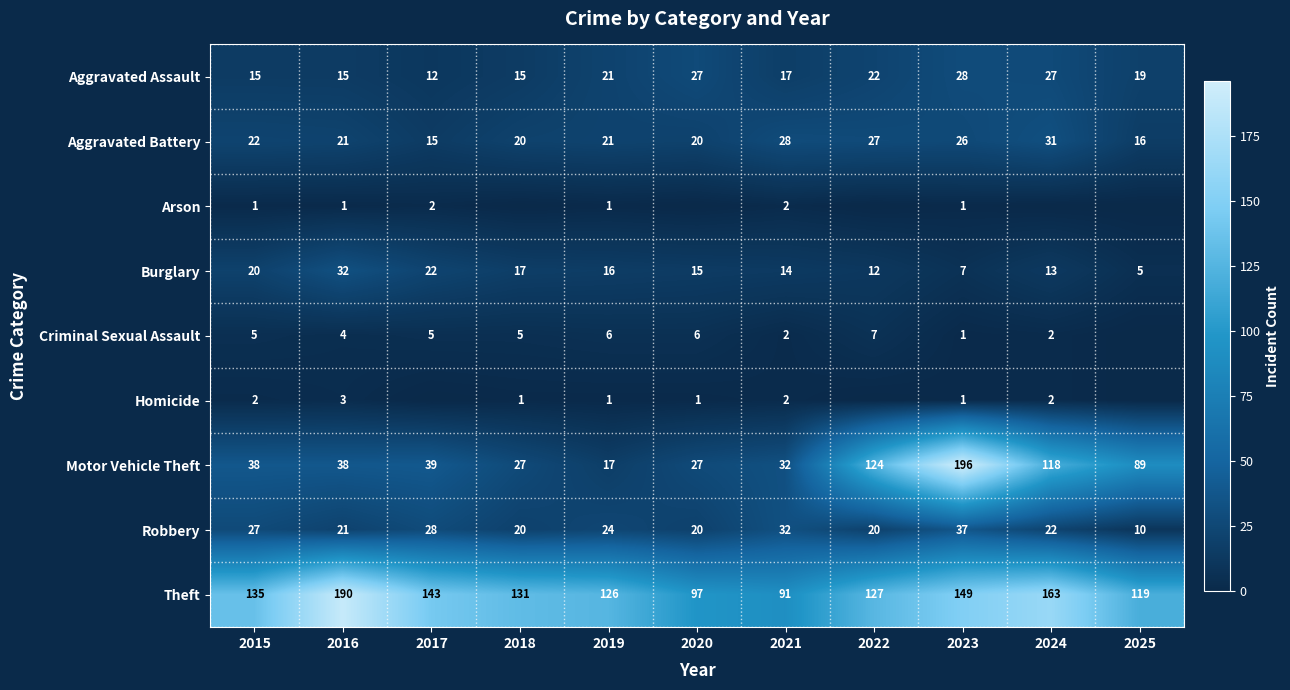

At which label does Theft reach its minimum?

2021